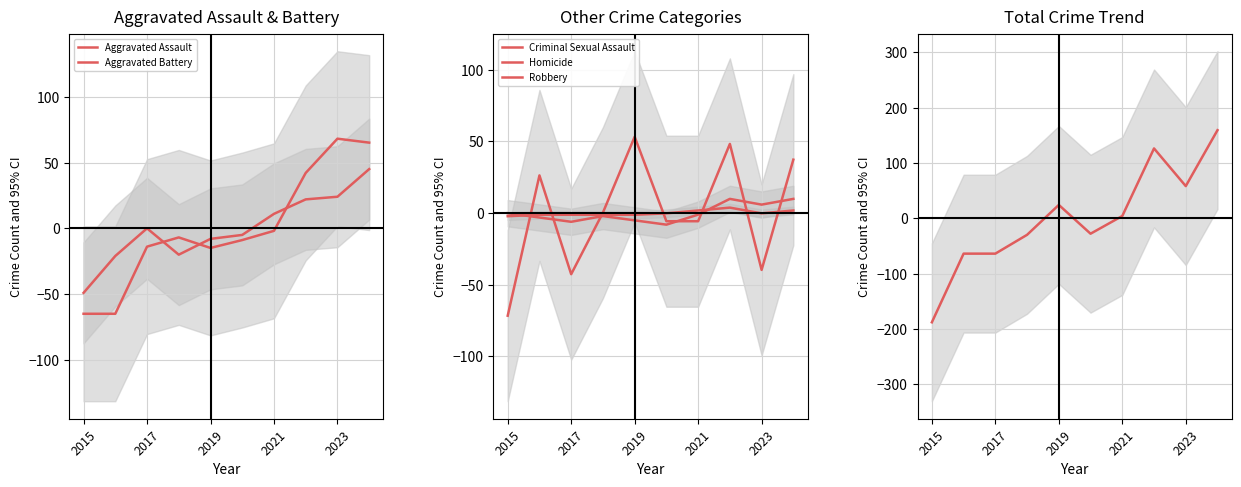

What is the value of the Aggravated Assault point at the 3rd from the left?

0.1